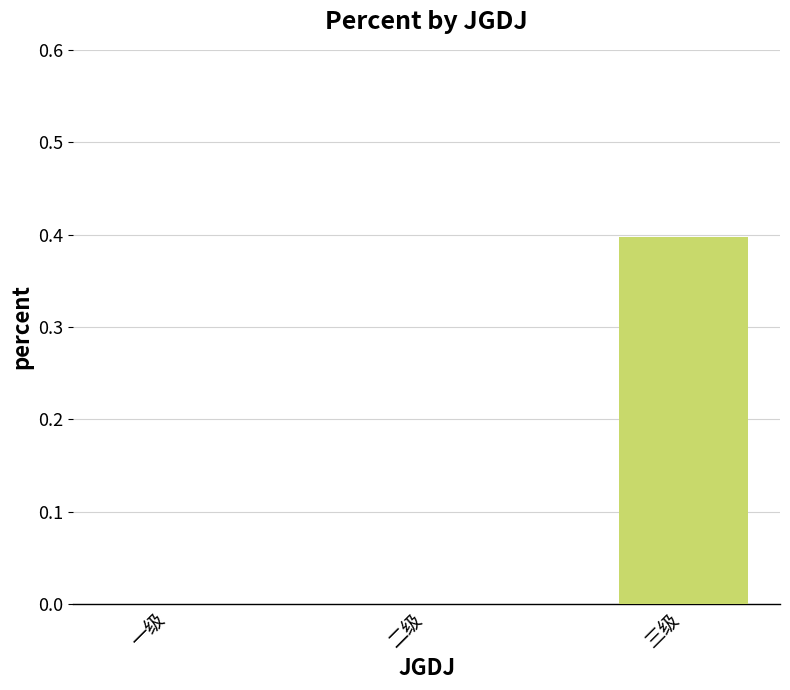

Reading left to right, list all the values displayed in this chart.

0.0	0.0	0.4